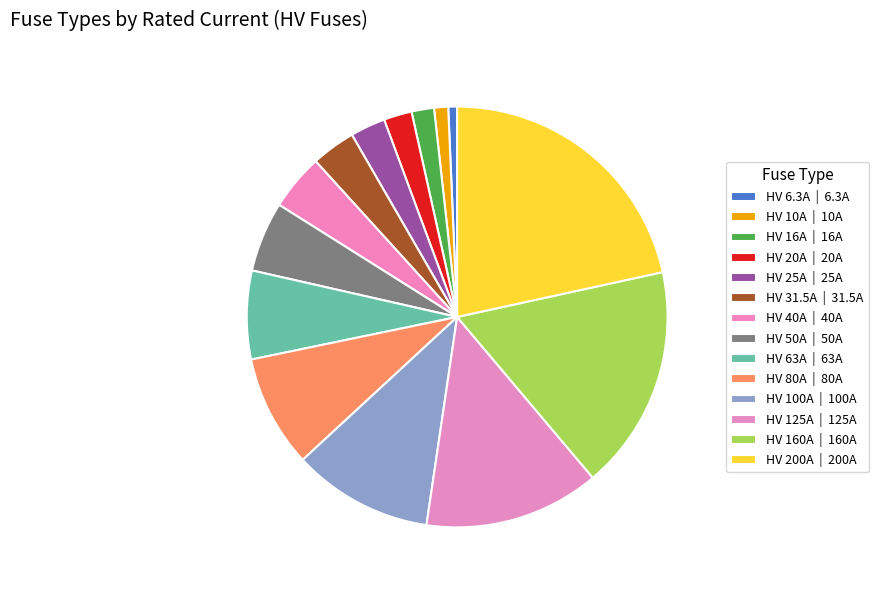

To the nearest percent, what portion does HV 50A represent?

5%